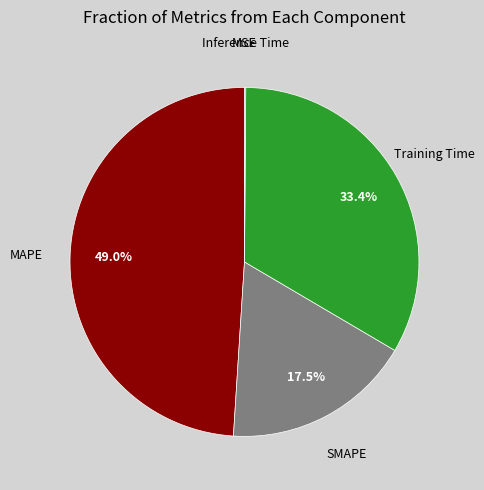

Is there a majority slice in this chart?

No